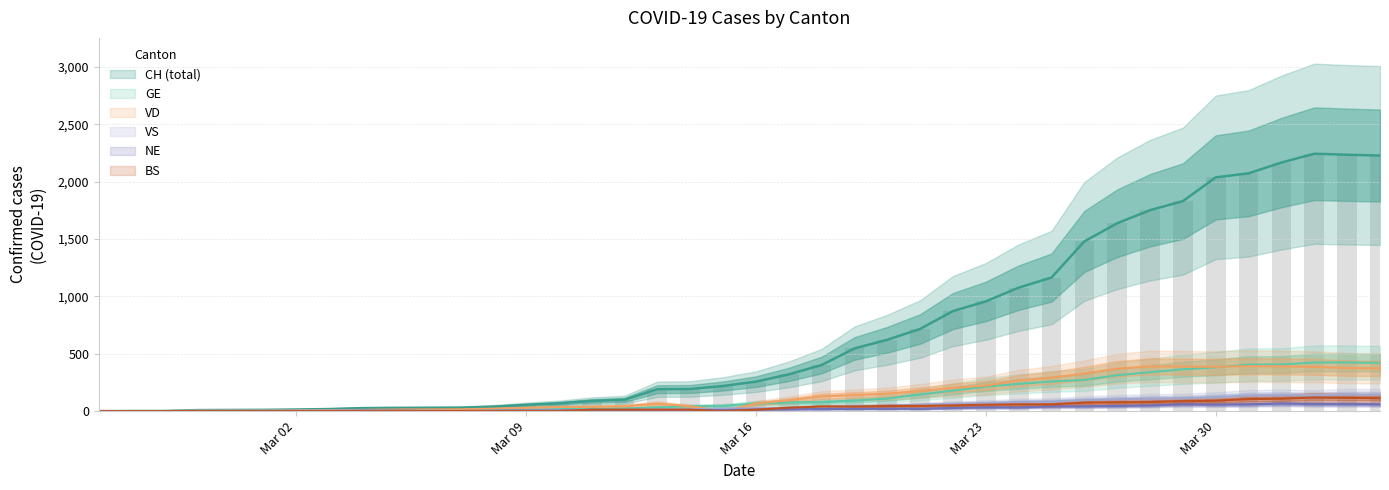

What is the difference between the CH values at 2020-02-27 and 2020-03-26?

1478